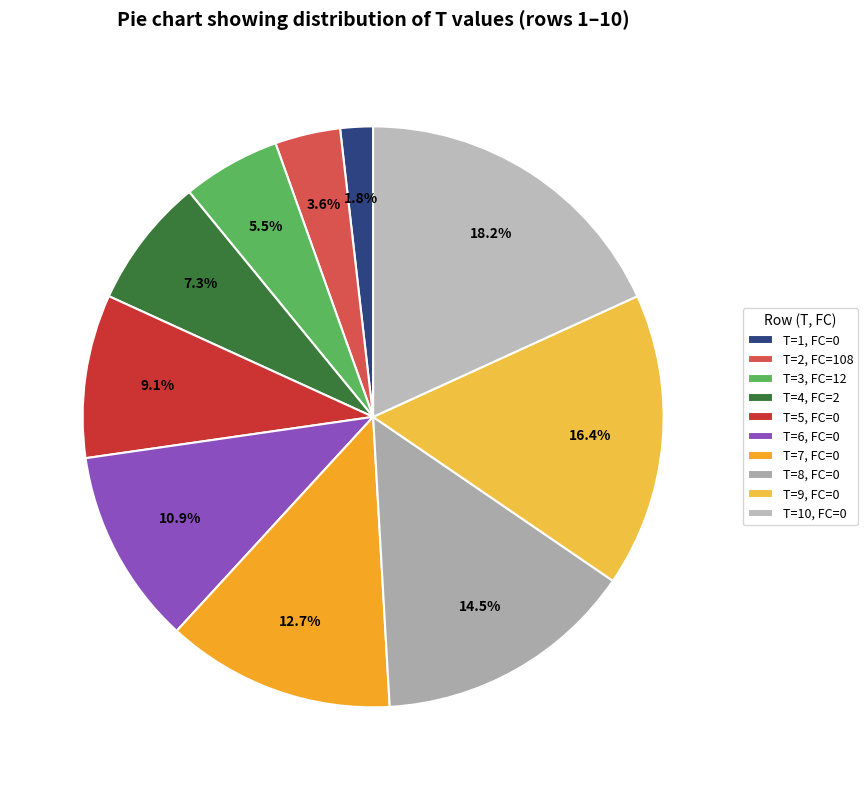

Count the number of slices in the pie.

10